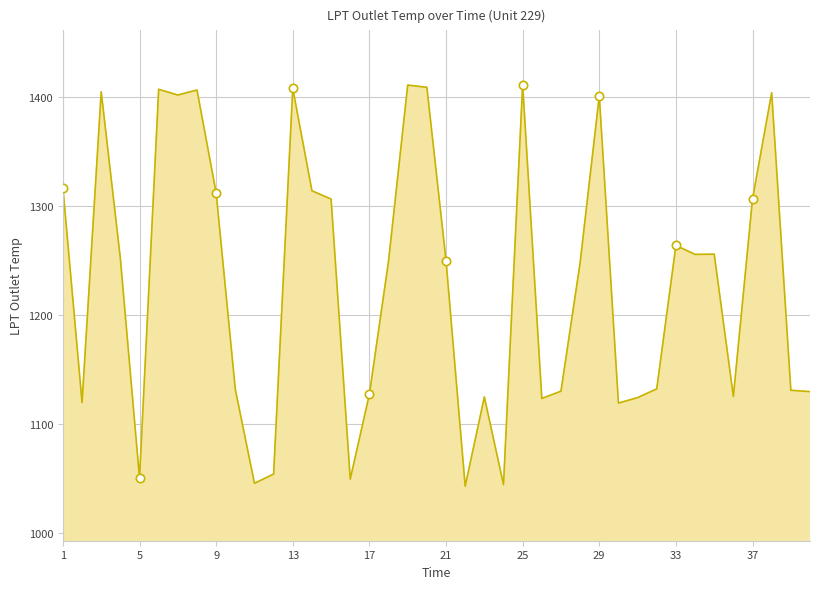

What is the maximum value shown in the chart?

1411.0